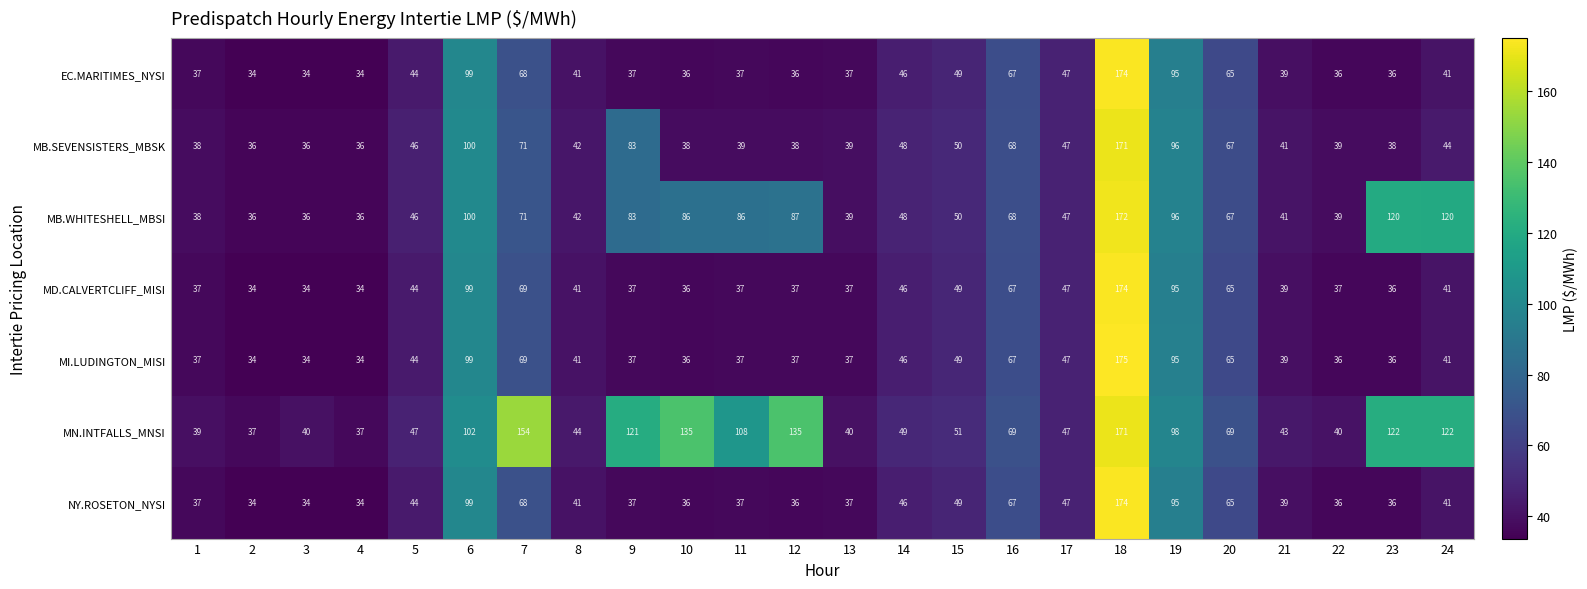

What is the spread (max minus min) of values at 8?

3